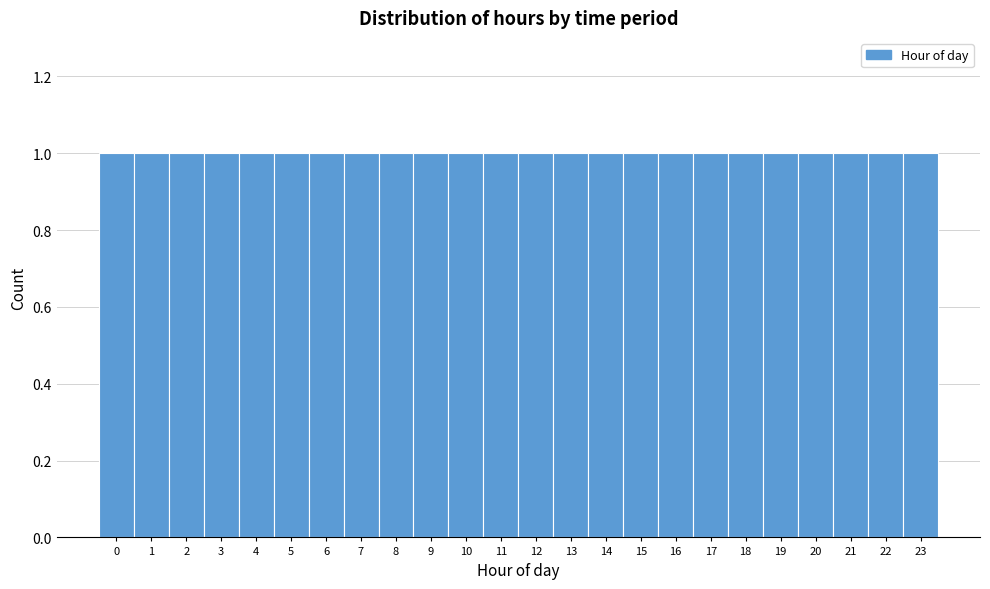

Reading left to right, list every bar in this chart as the range it spans on the x-axis followed by its height. The values are not printed on the chart, so give them approximately, as read against the axis.

-0.5 to 0.5: 1
0.5 to 1.5: 1
1.5 to 2.5: 1
2.5 to 3.5: 1
3.5 to 4.5: 1
4.5 to 5.5: 1
5.5 to 6.5: 1
6.5 to 7.5: 1
7.5 to 8.5: 1
8.5 to 9.5: 1
9.5 to 10.5: 1
10.5 to 11.5: 1
11.5 to 12.5: 1
12.5 to 13.5: 1
13.5 to 14.5: 1
14.5 to 15.5: 1
15.5 to 16.5: 1
16.5 to 17.5: 1
17.5 to 18.5: 1
18.5 to 19.5: 1
19.5 to 20.5: 1
20.5 to 21.5: 1
21.5 to 22.5: 1
22.5 to 23.5: 1